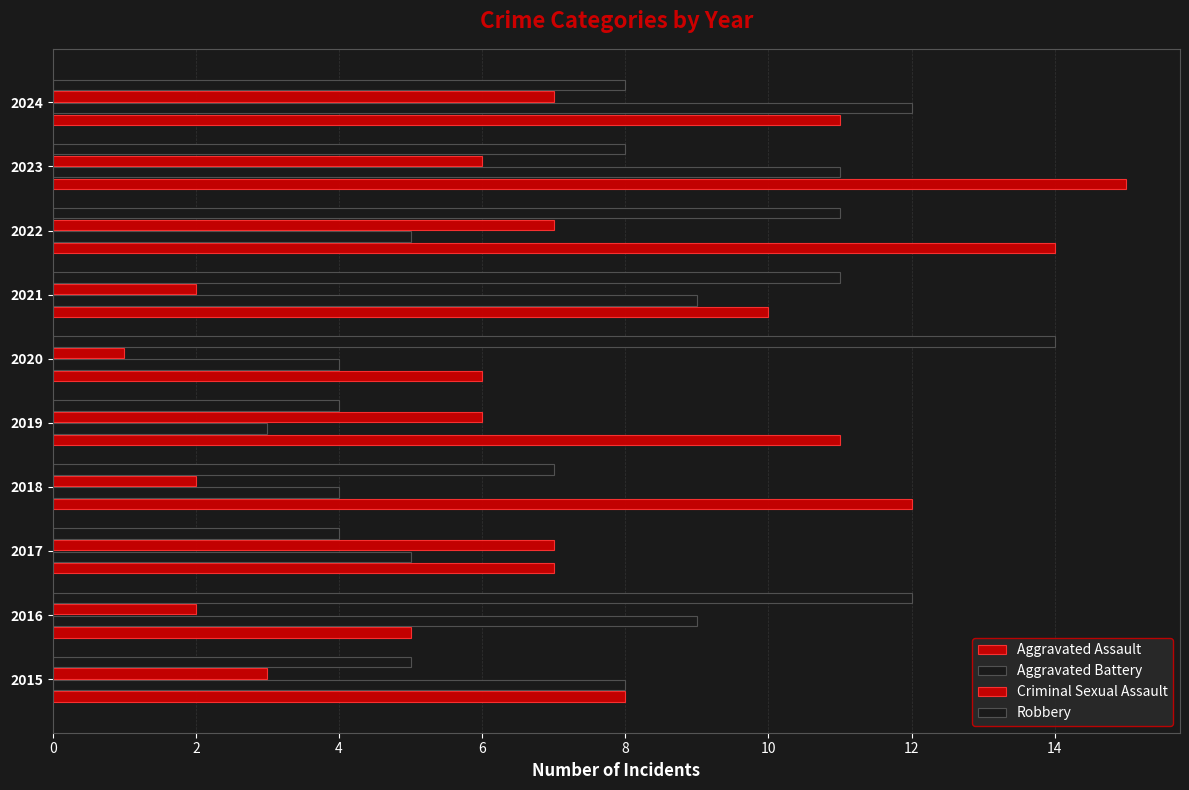

At how many categories does at least one series exceed 3?

10